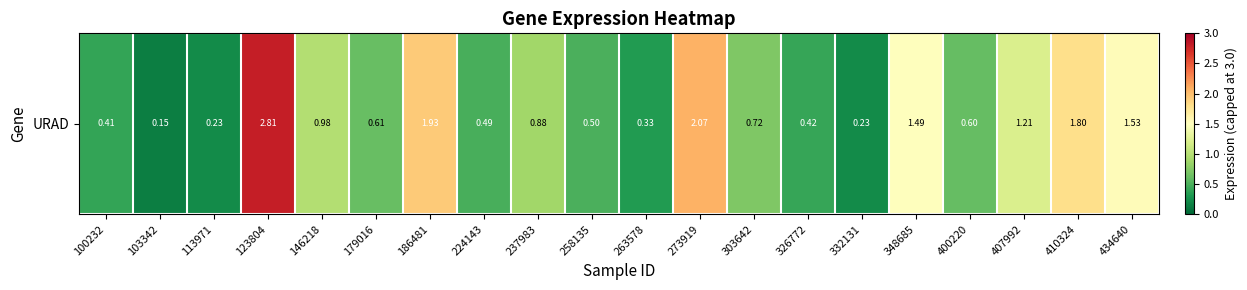

True or false: the data shows 0.4 at 179016.

False